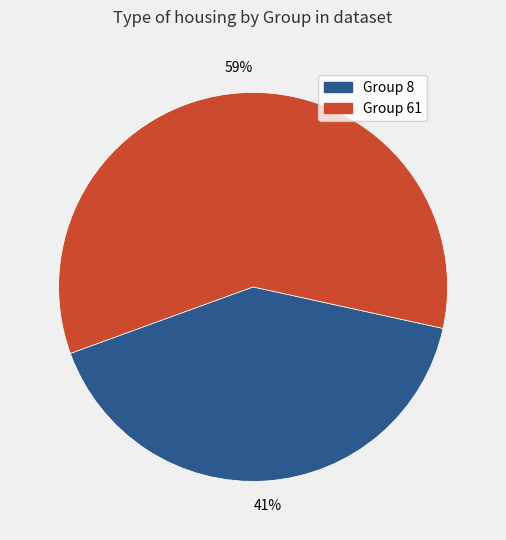

To the nearest percent, what is the difference between the largest and smallest slice percentages?

18%